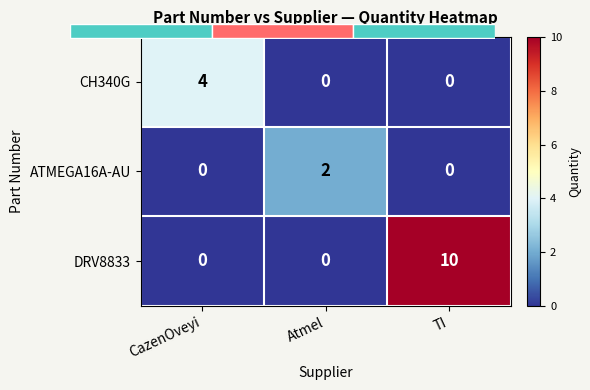

At CazenOveyi, list the series in order from largest to smallest.

CH340G, ATMEGA16A-AU, DRV8833